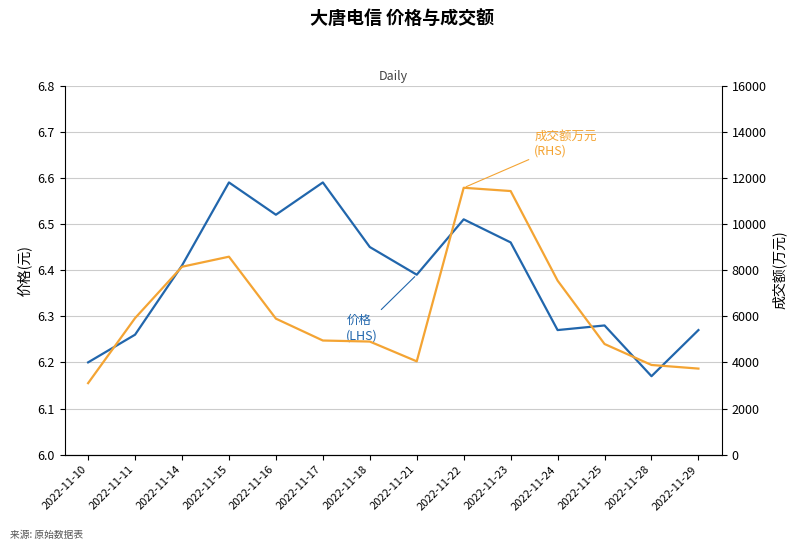

What is the difference between the maximum and minimum values in the 价格(LHS) series?

0.4